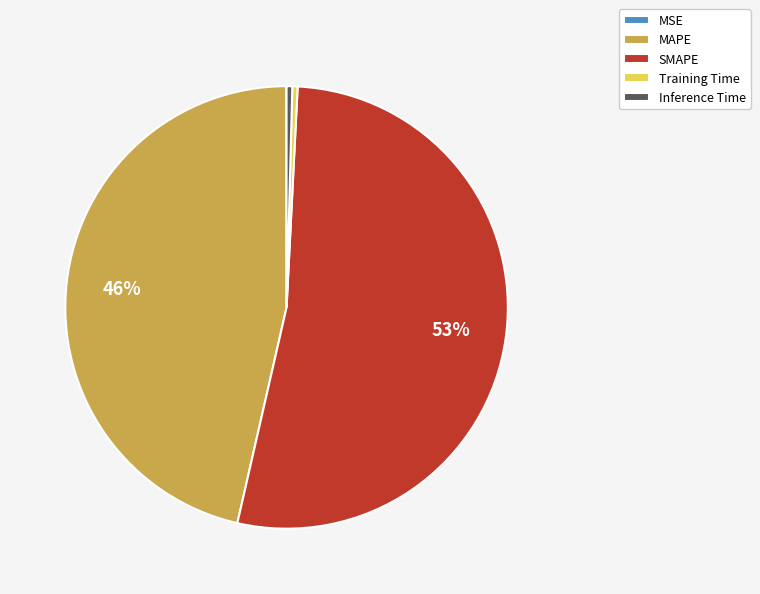

To the nearest percent, what percentage of the pie is MAPE?

46%